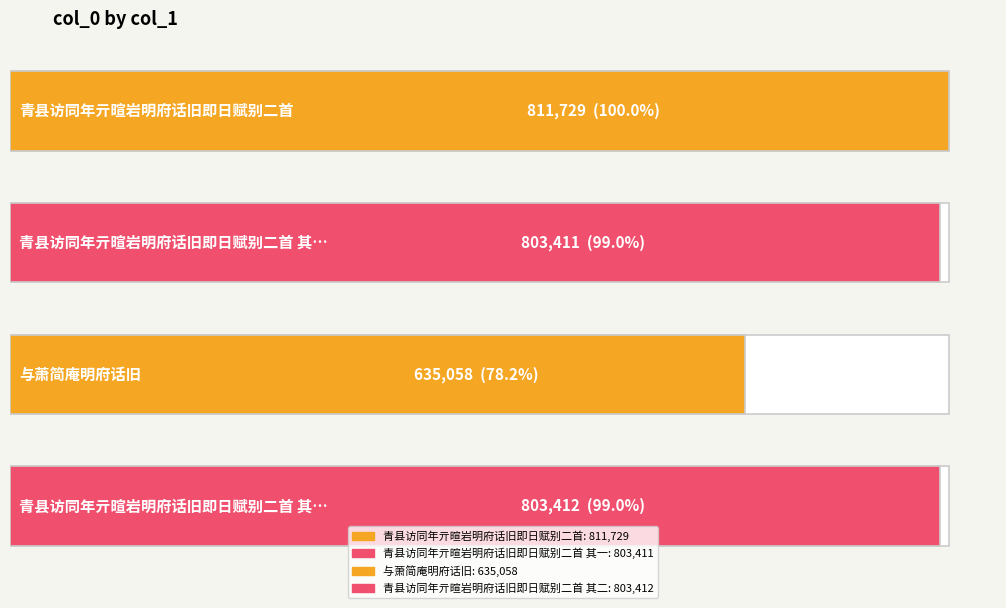

What is the sum of the values at 青县访同年亓暄岩明府话旧即日赋别二首 其一 and 青县访同年亓暄岩明府话旧即日赋别二首?

1615140